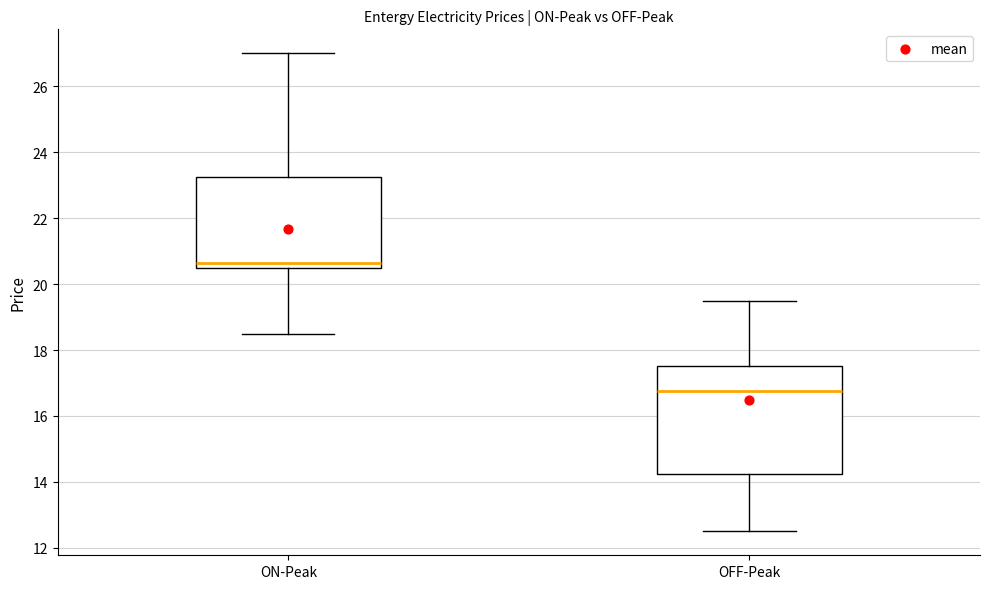

Where is the upper edge of the box for OFF-Peak on the y-axis? The values are not printed on the chart, so give them approximately, as read against the axis.

17.6